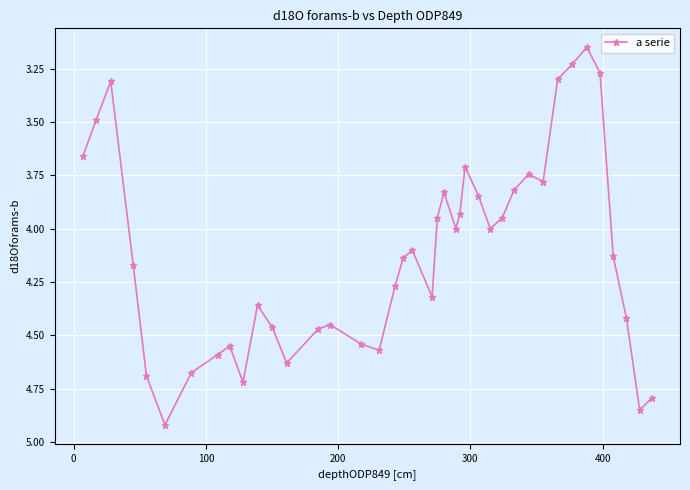

What is the difference between the second highest and second lowest values?

1.6